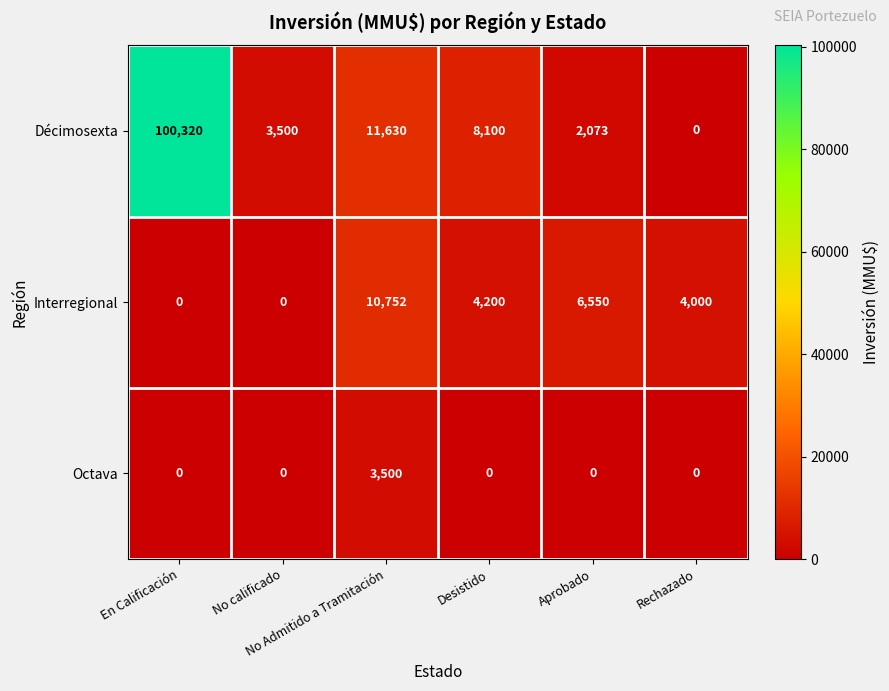

What is the difference between the second highest and second lowest values in the Interregional series?

6550